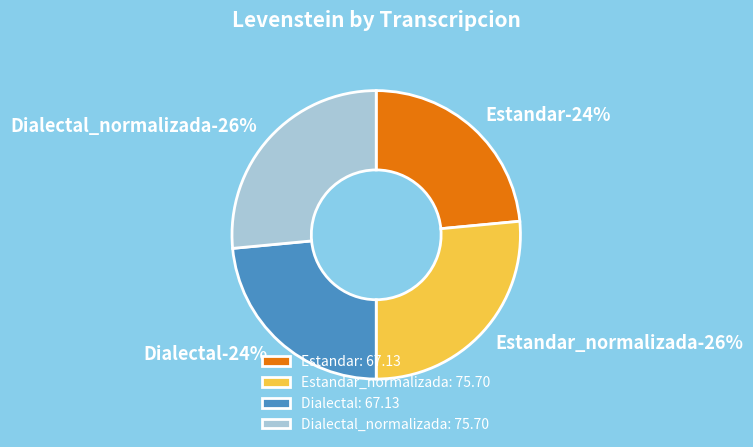

What percentage do Estandar_normalizada and Dialectal together represent?

50.0%